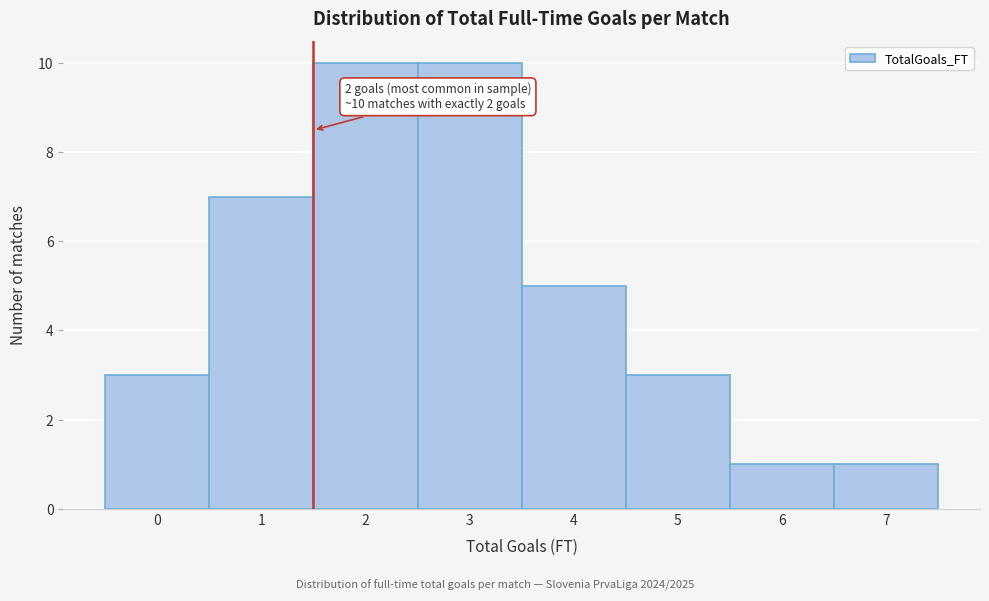

Reading left to right, transcribe all the data shown in this chart.

3	7	10	10	5	3	1	1